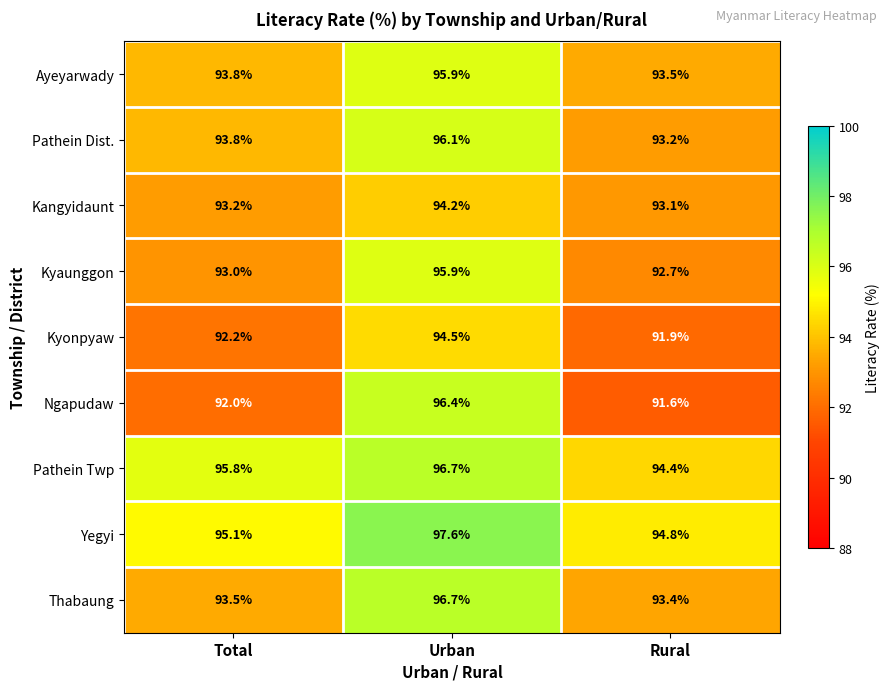

What is the difference between the Pathein Twp values at Total and Rural?

1.4